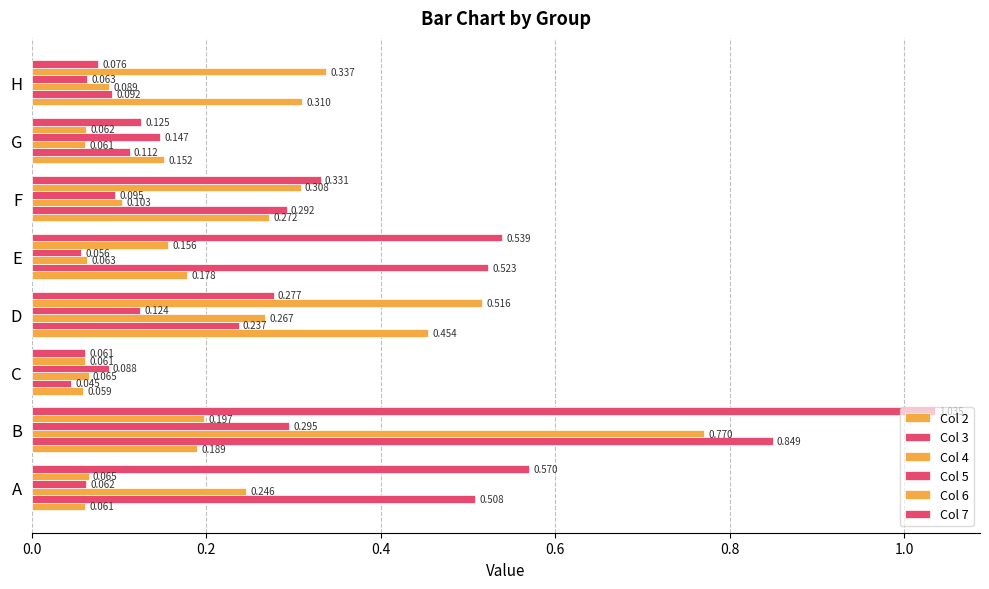

Count the number of categories in the chart.

8